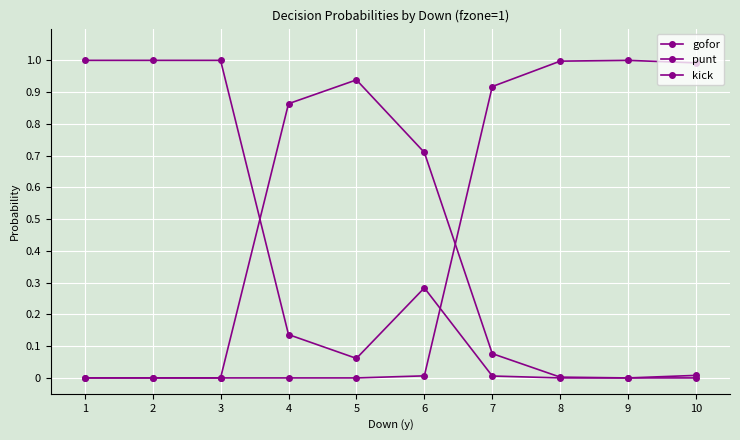

What is the sum of the gofor values at 7 and 2?

0.1